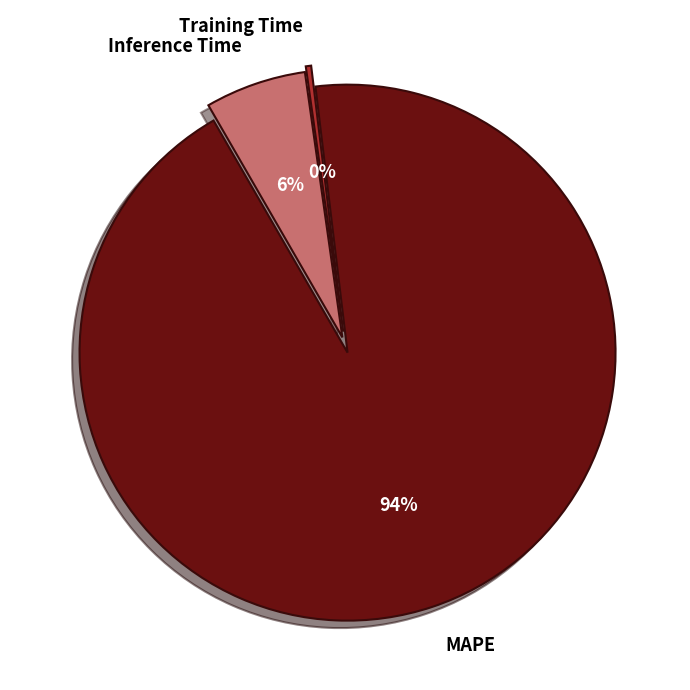

Is Inference Time the majority of the pie?

No